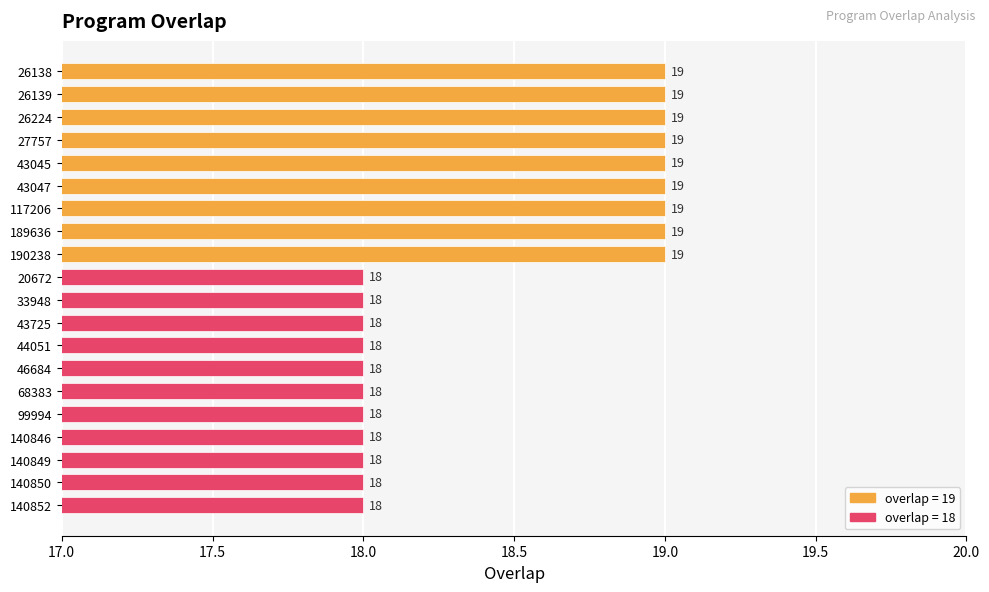

Reading bottom to top, list all the values displayed in this chart.

18	18	18	18	18	18	18	18	18	18	18	19	19	19	19	19	19	19	19	19